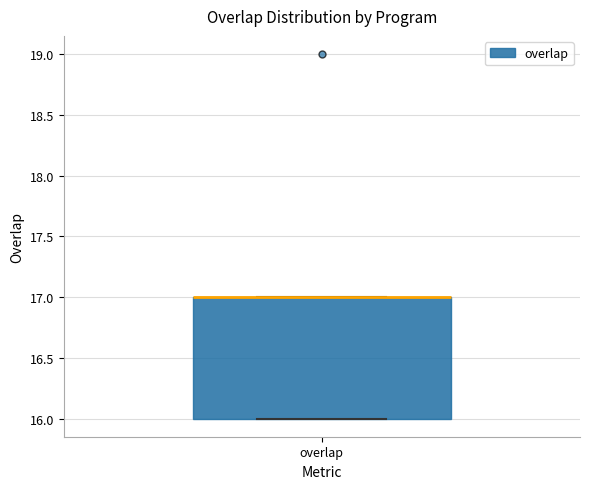

Transcribe this box plot: give where the median line is, the range the box spans, and where the two whiskers end, as read against the y-axis. The values are not printed on the chart, so give them approximately, as read against the axis.

median 17 (drawn on the box's upper edge), box 16 to 17, whiskers 16 to 17